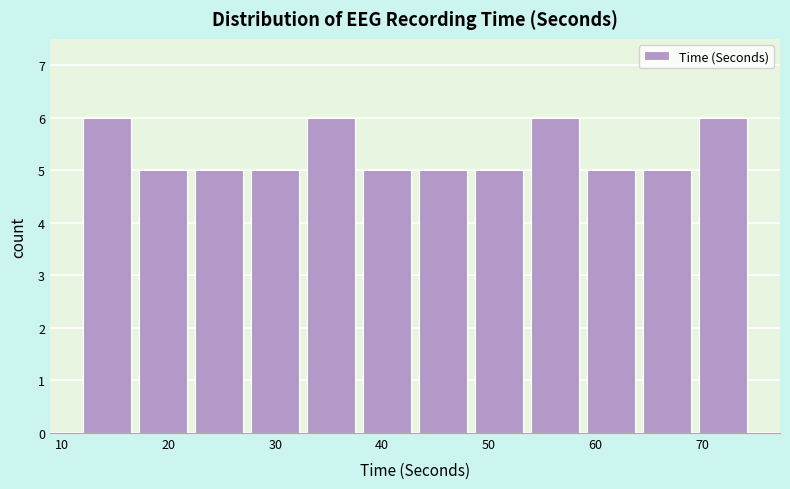

Reading left to right, list every bar in this chart as the range it spans on the x-axis followed by its height. Neither the bar edges nor the heights are printed on the chart, so give them approximately, as read against the axes.

12 to 17: 6
17 to 23: 5
23 to 28: 5
28 to 33: 5
33 to 38: 6
38 to 44: 5
44 to 49: 5
49 to 54: 5
54 to 59: 6
59 to 65: 5
65 to 70: 5
70 to 75: 6